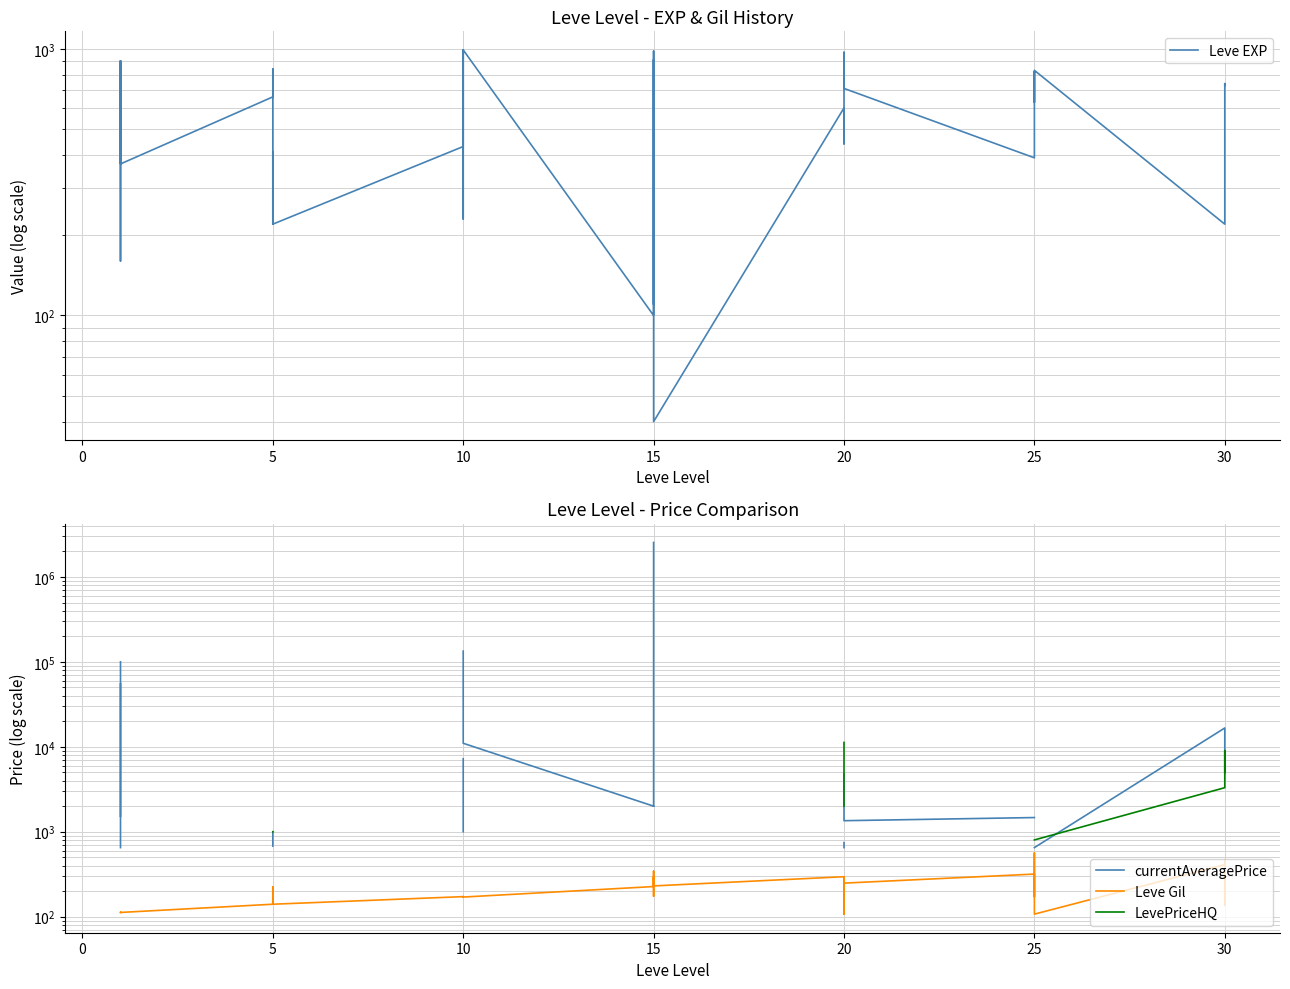

What are all the series names shown in the legend?

Leve EXP, currentAveragePrice, Leve Gil, LevePriceHQ